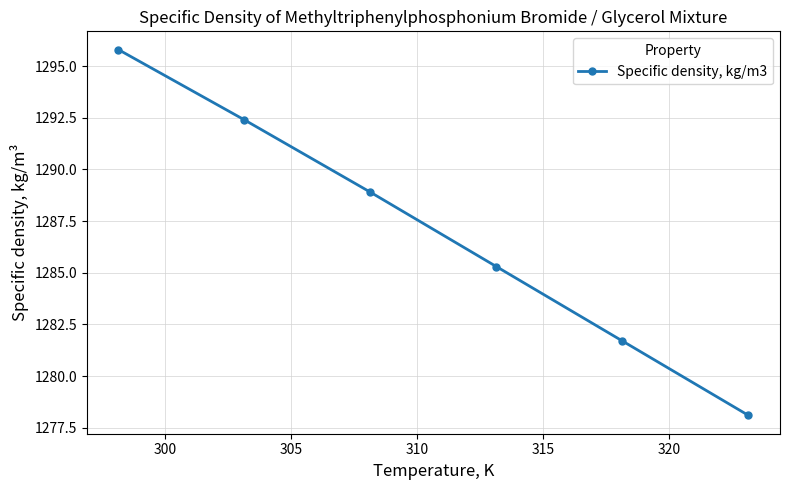

What is the average value?

1287.0